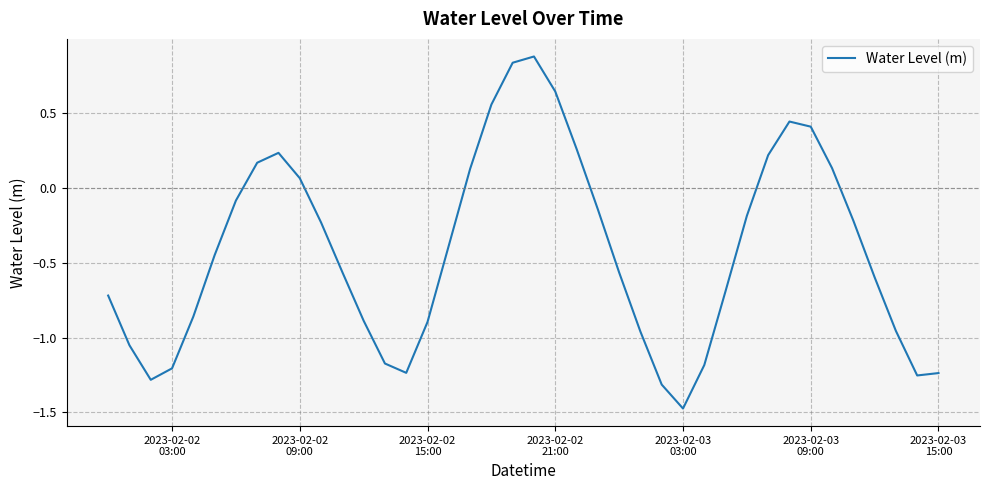

How many negative values are there?

27